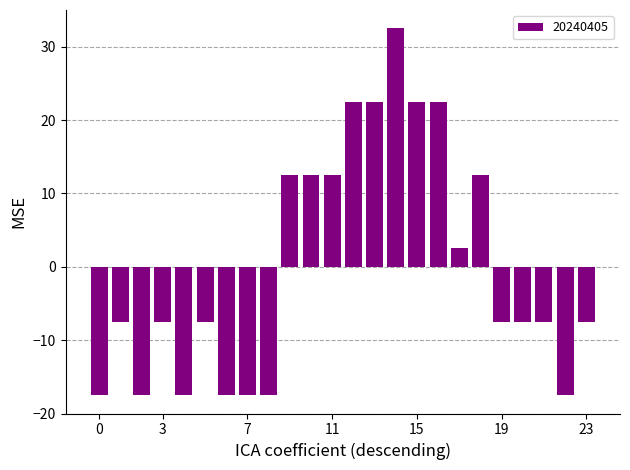

What is the value of the 4th bar from the left?

-7.5